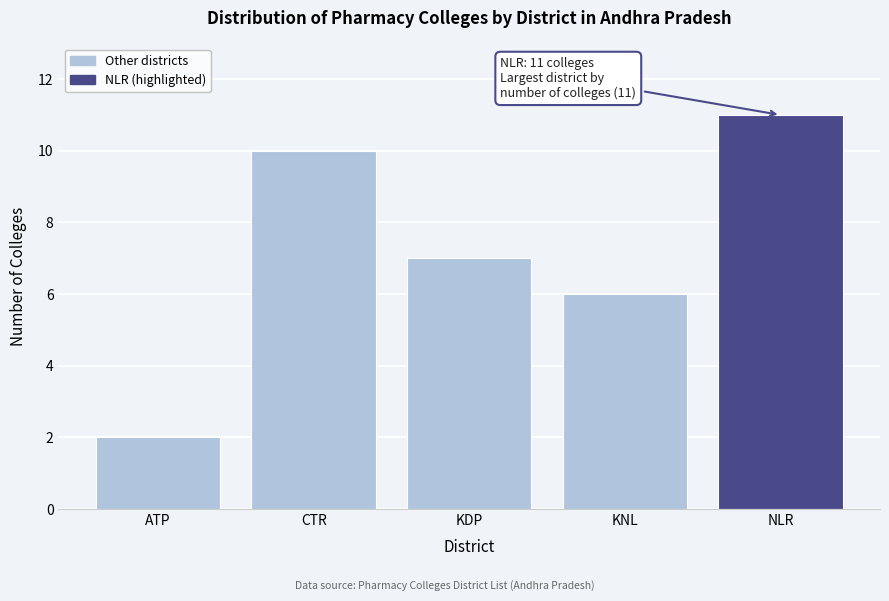

Reading left to right, what are all the values shown in this chart?

2	10	7	6	11